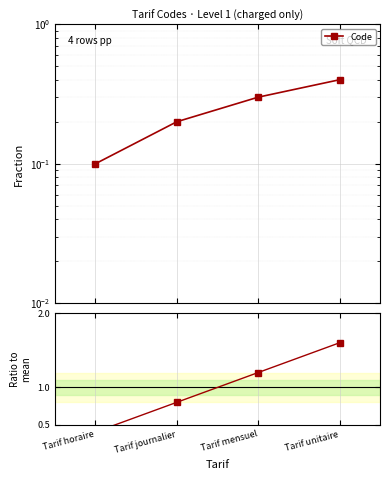

Is this an area chart (filled region under the line)?

No